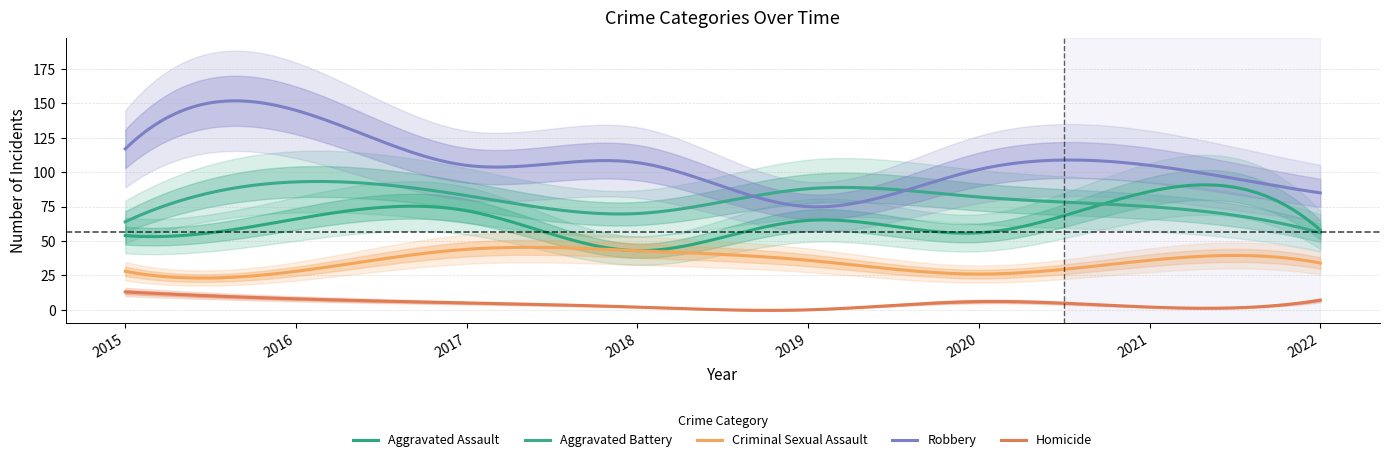

Between 2015 and 2020, which is larger?

2020